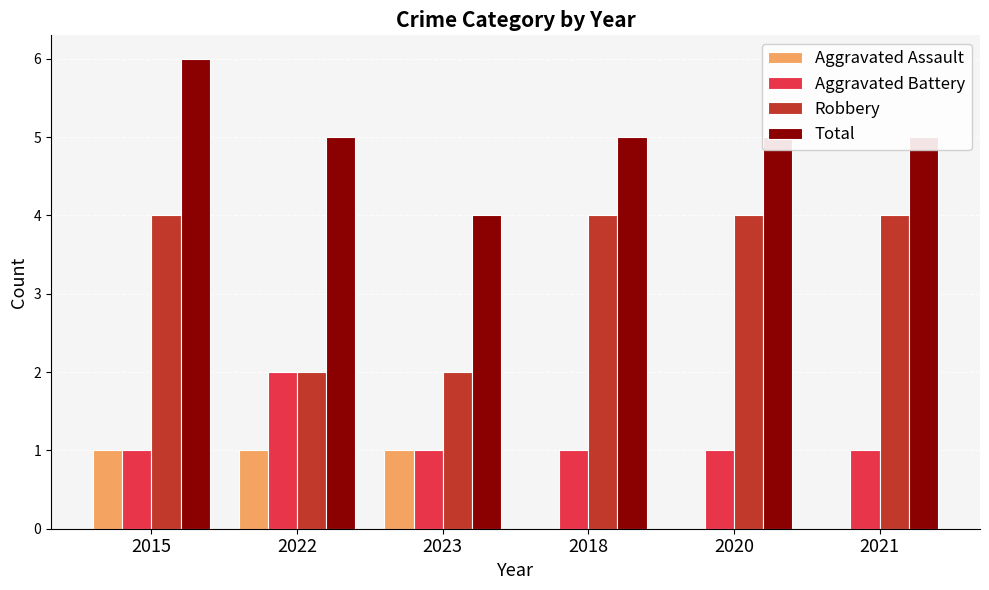

Are the bars horizontal?

No